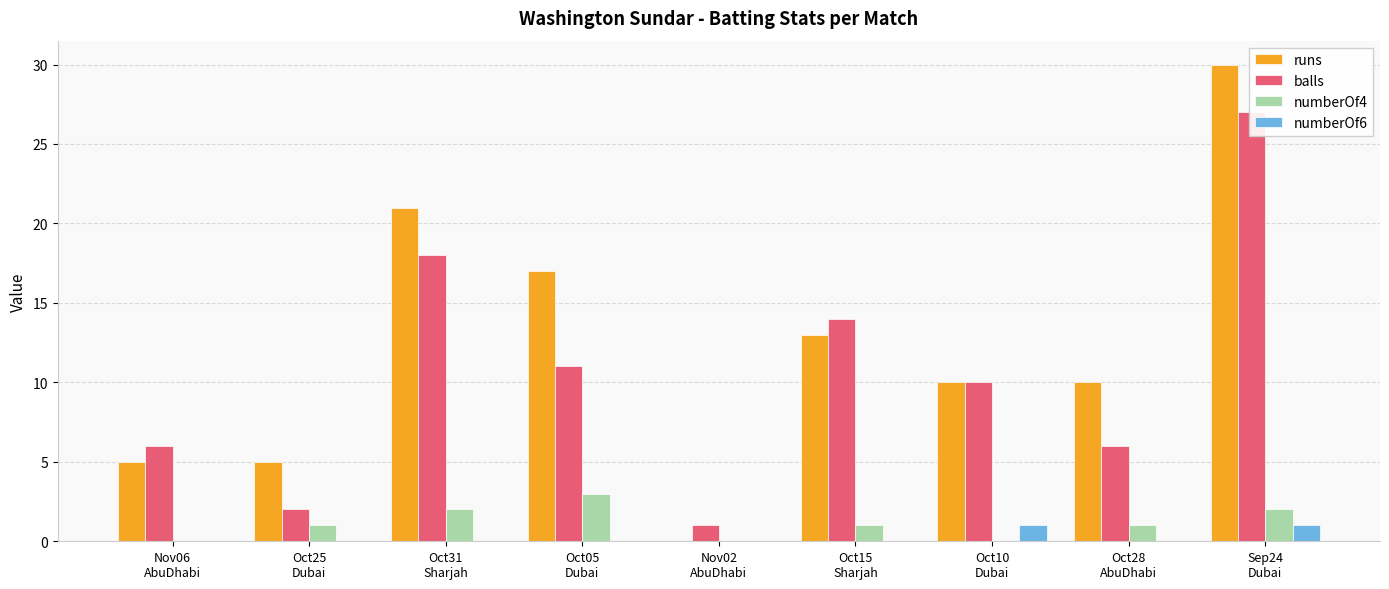

List the series in order of their peak value, highest first.

runs, balls, numberOf4, numberOf6